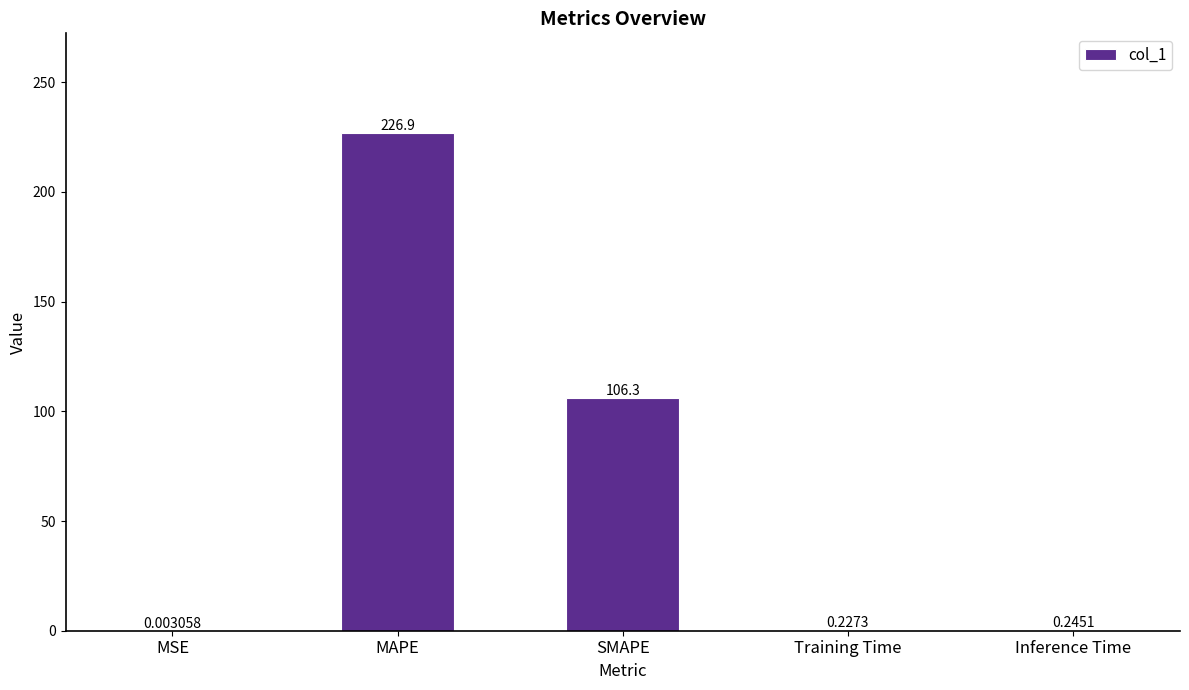

Which label corresponds to the largest value in the chart?

MAPE